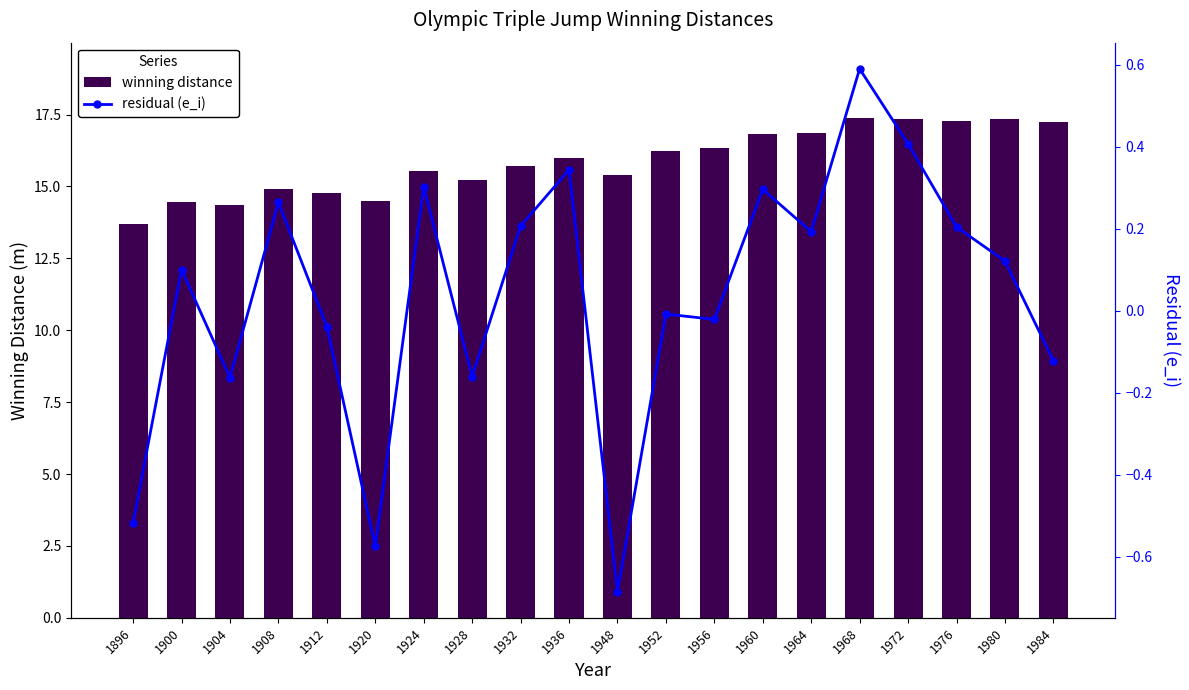

At which label does residual (e_i) first exceed 0?

1900